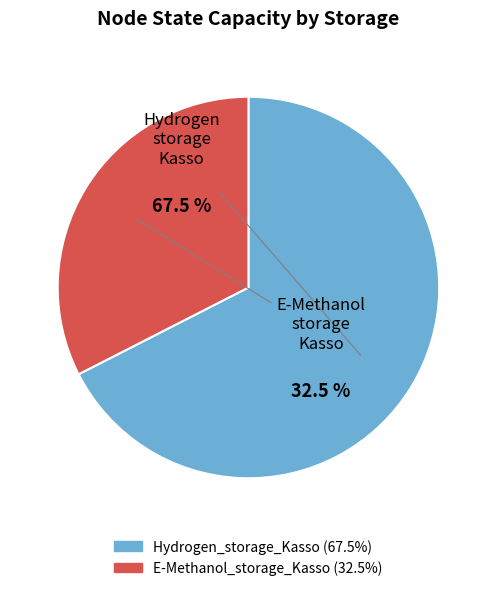

What is the total percentage of E-Methanol_storage_Kasso and Hydrogen_storage_Kasso?

100.0%